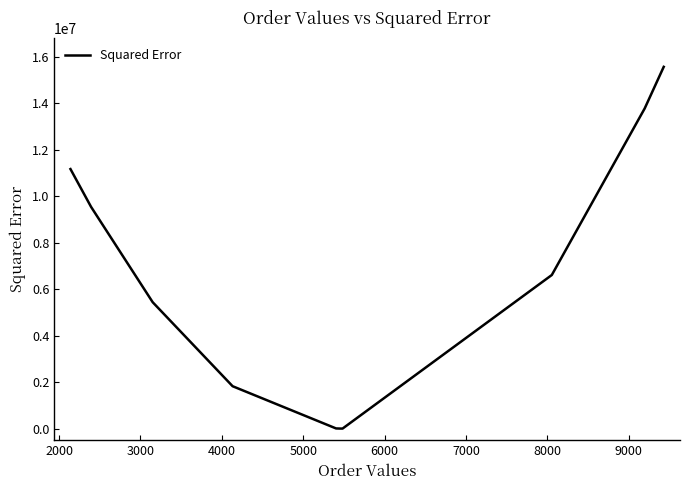

What is the difference between the maximum and minimum values?

15574072.8